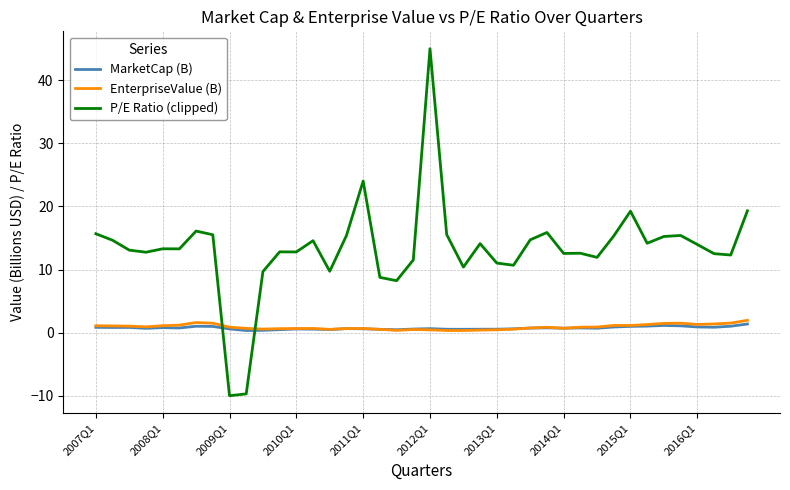

Which series has the largest range (max minus min)?

P/E Ratio (clipped)